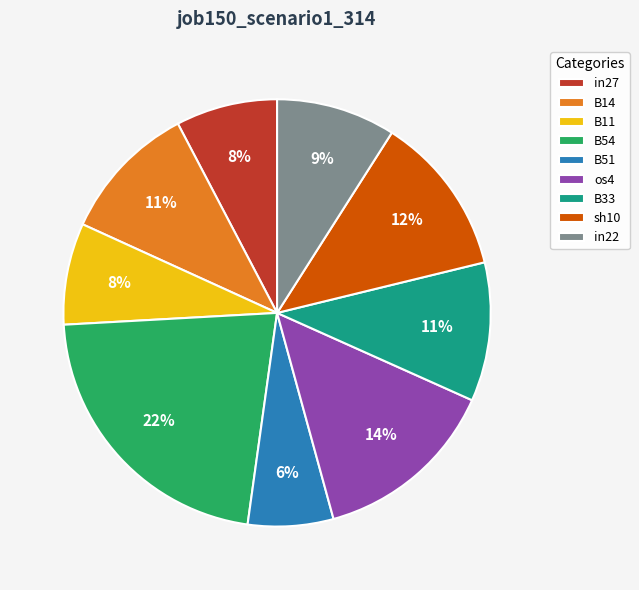

Combined, do B14 and in22 account for over 50%?

No